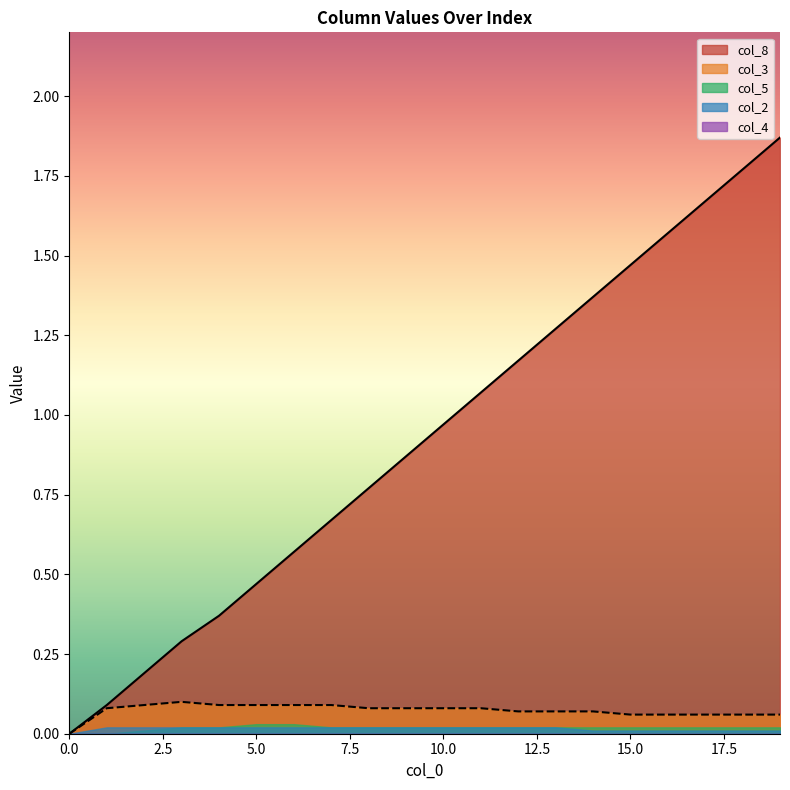

What is the difference between the col_8 values at 0 and 14?

1.4